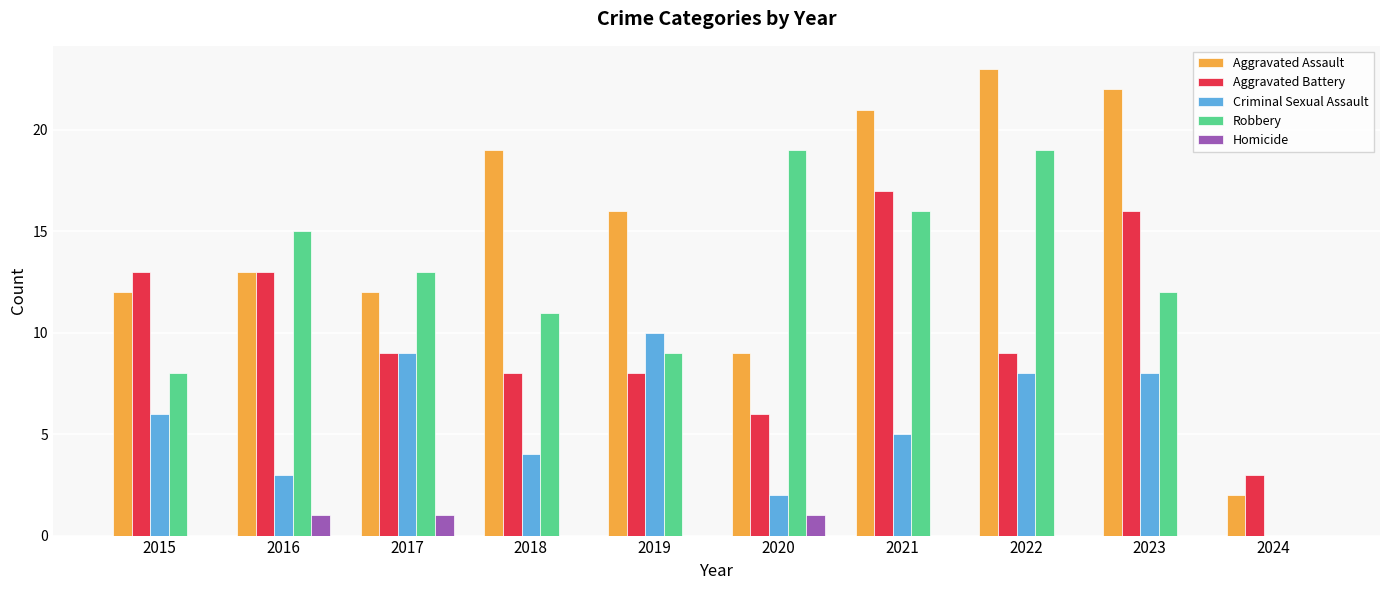

How many distinct data groups are displayed?

5